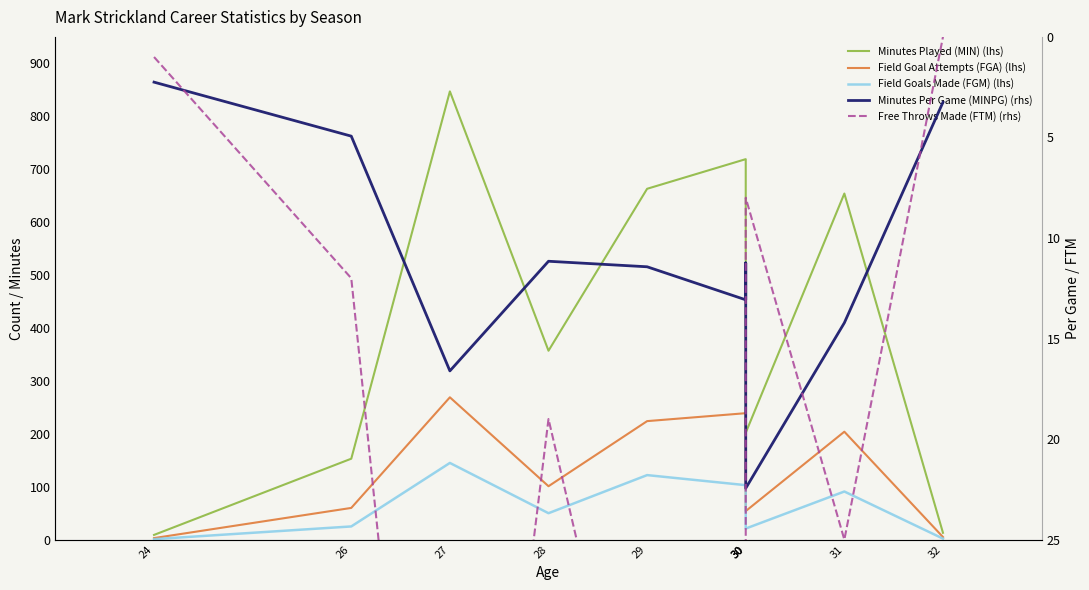

At which label is Minutes Per Game (MINPG) (rhs) closest to 12?

29